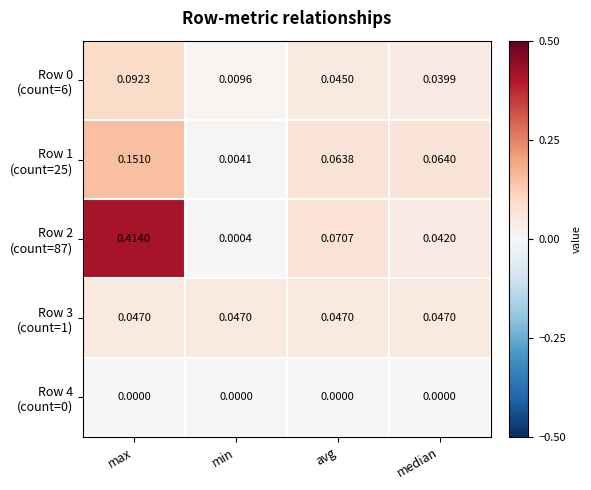

Which label corresponds to the largest value in the chart?

max